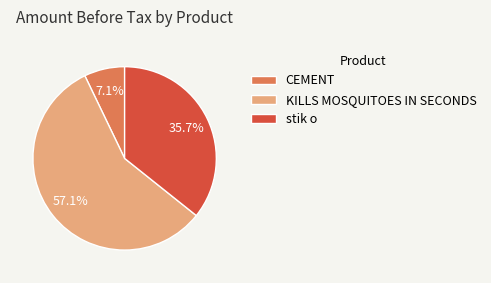

What is the smallest slice in the pie chart?

CEMENT